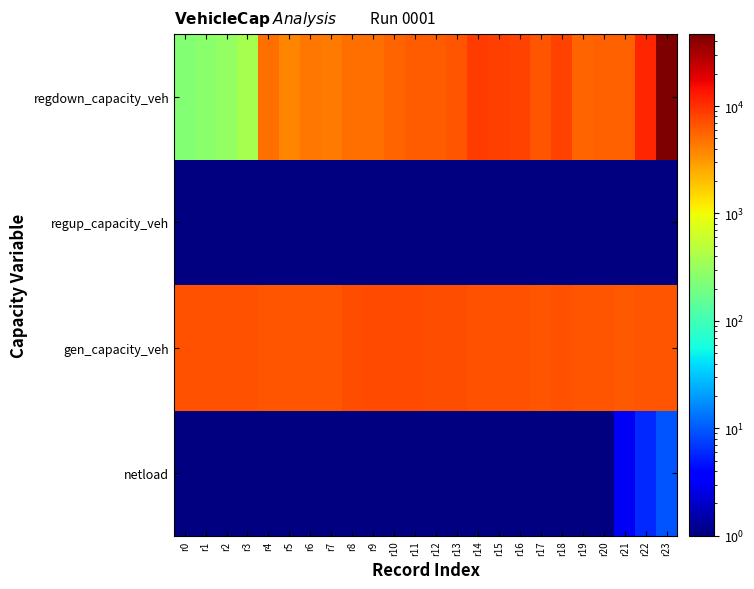

At r23, list the series in order from smallest to largest.

regup_capacity_veh, netload, gen_capacity_veh, regdown_capacity_veh